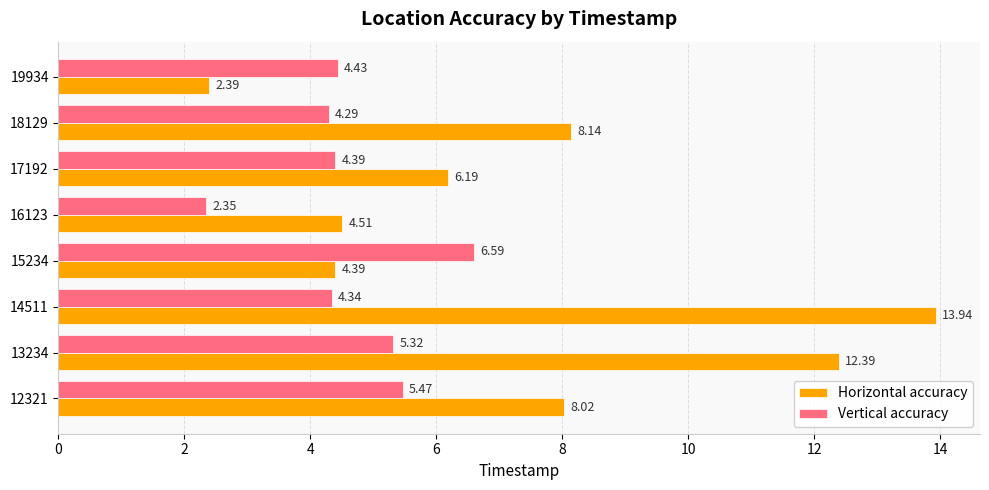

How many values in the Horizontal accuracy series exceed 8?

4